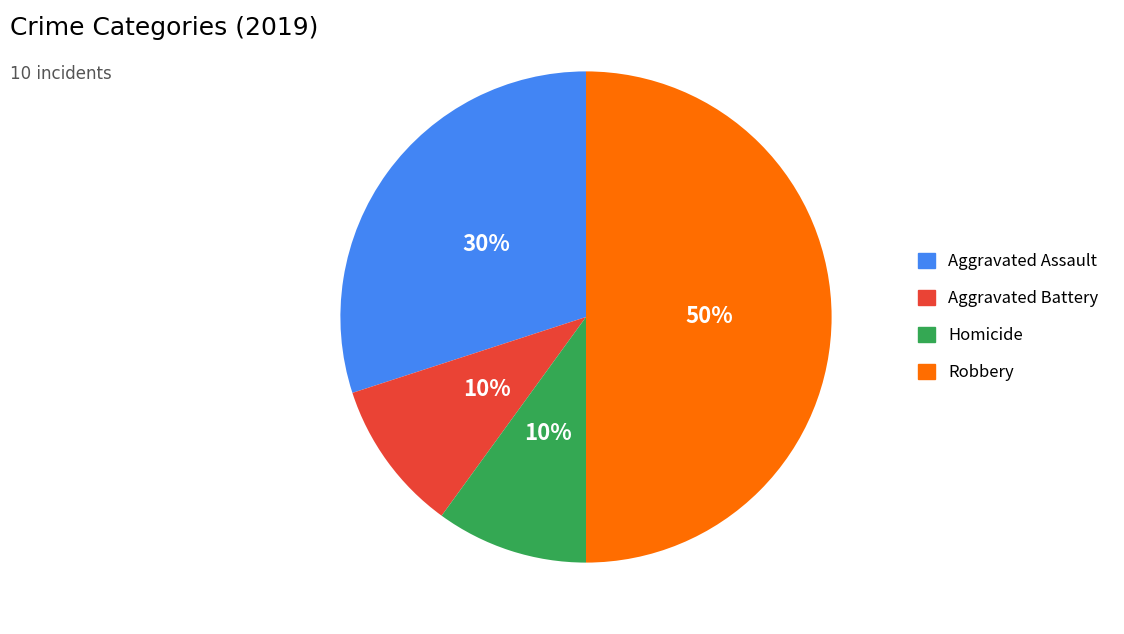

Count the number of slices in the pie.

4